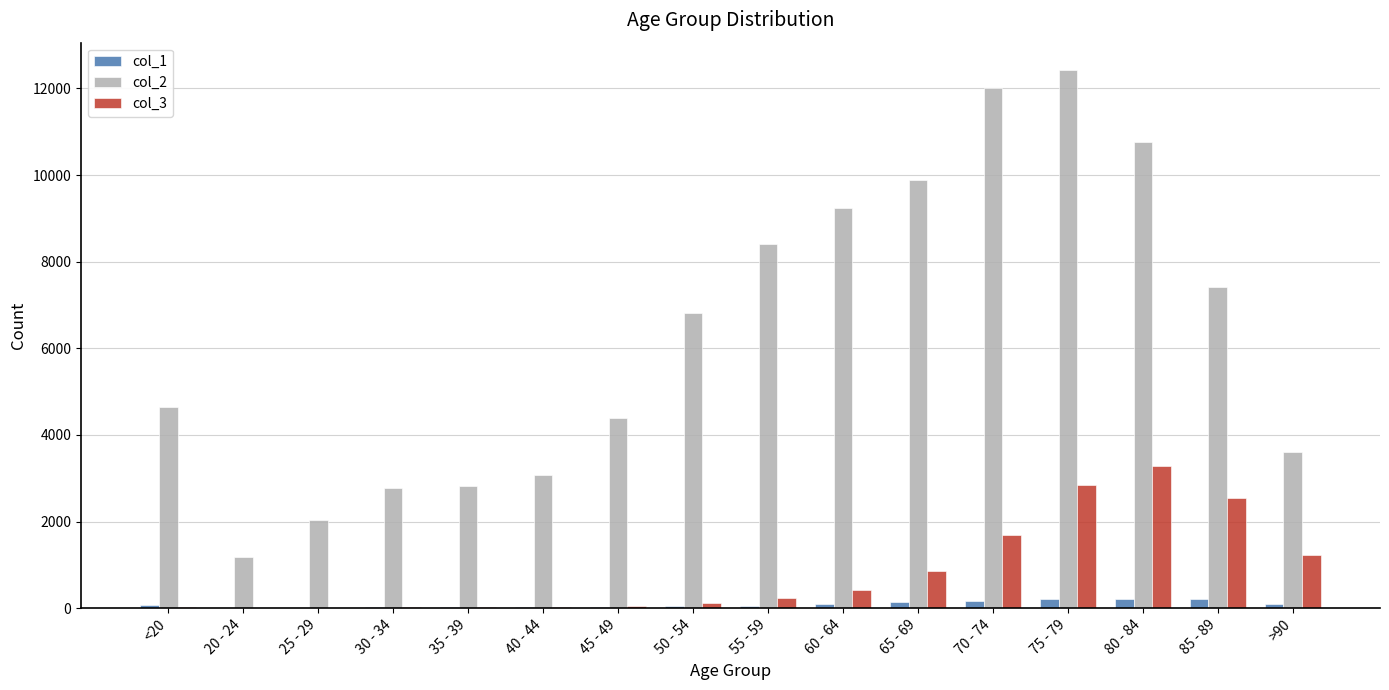

How many groups of bars are there?

16